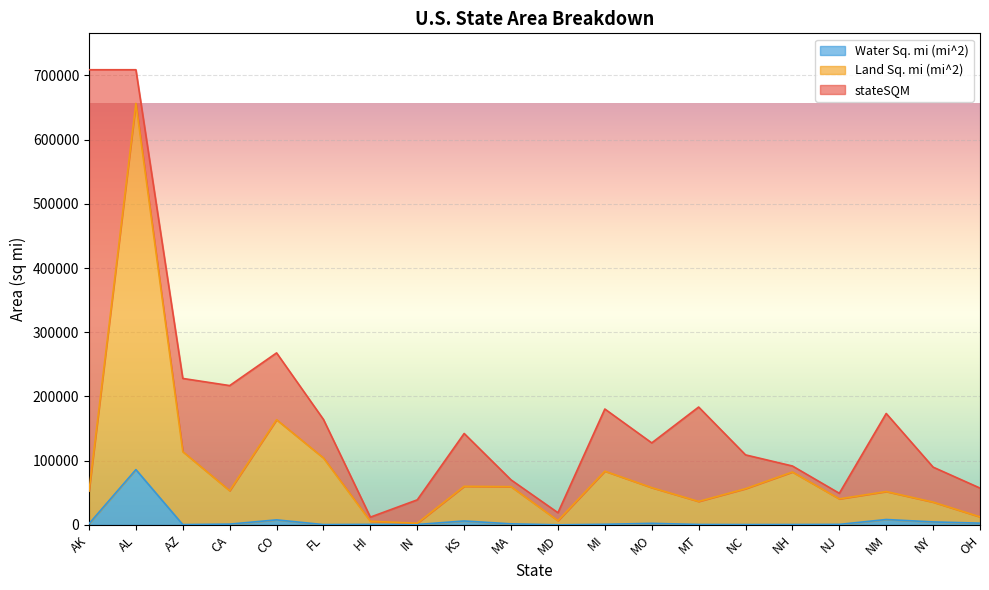

True or false: Water Sq. mi (mi^2) and Land Sq. mi (mi^2) cross at least once.

False